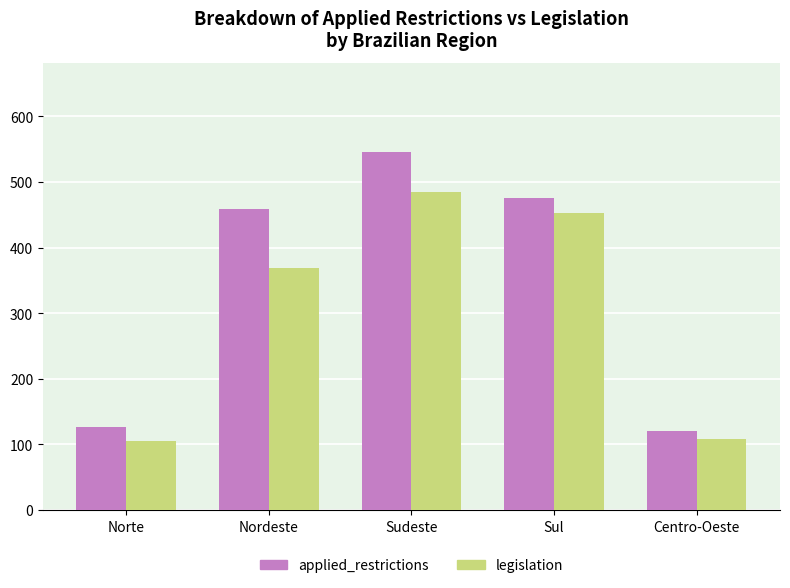

What is the difference between the applied_restrictions values at Centro-Oeste and Sul?

355